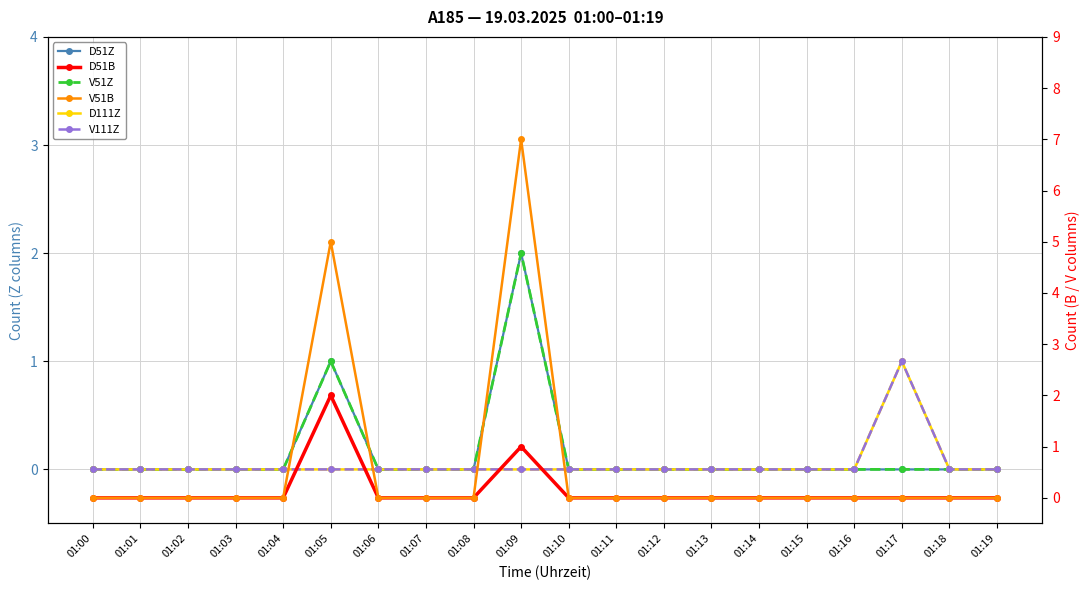

Count the number of categories in the chart.

20